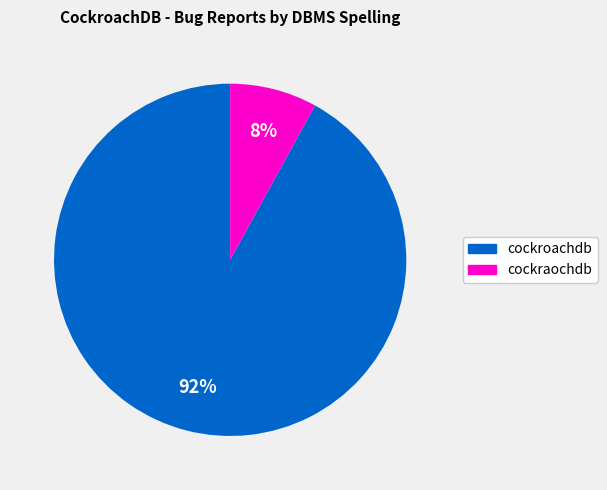

Is the sum of cockroachdb and cockraochdb greater than half?

Yes